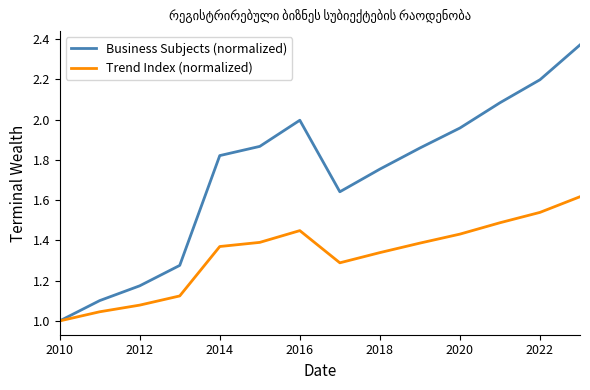

Which series has the largest total across all categories?

Business Subjects (normalized)